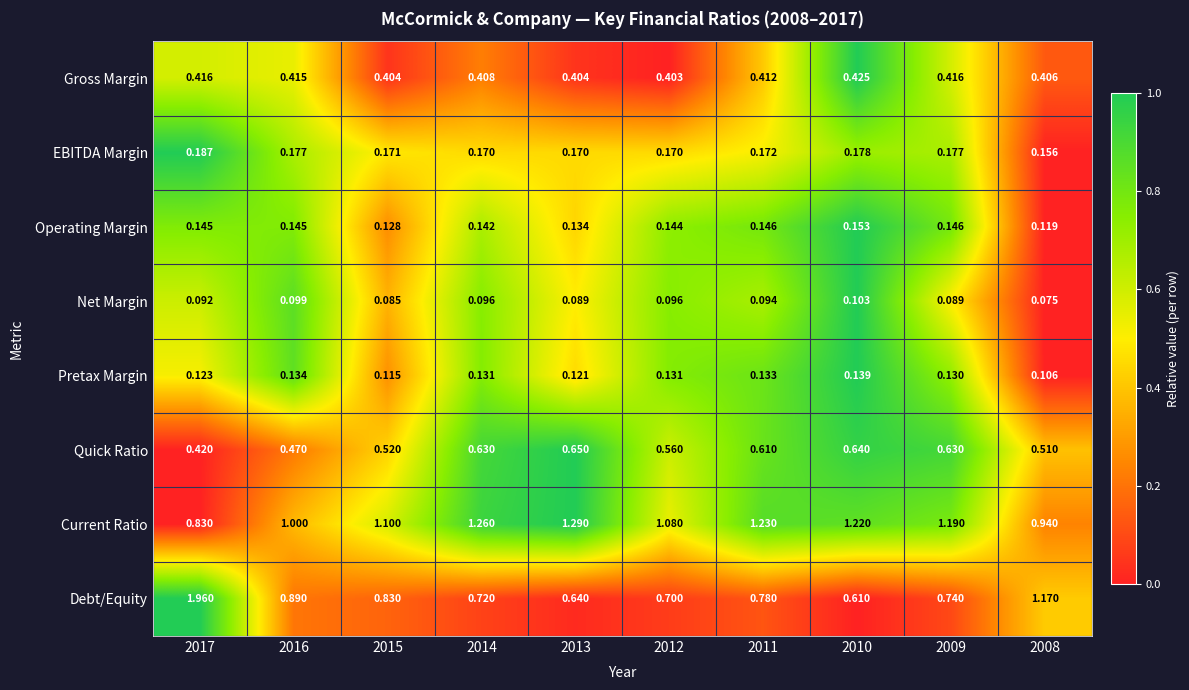

Which series changed the most between 2013 and 2008?

Debt/Equity